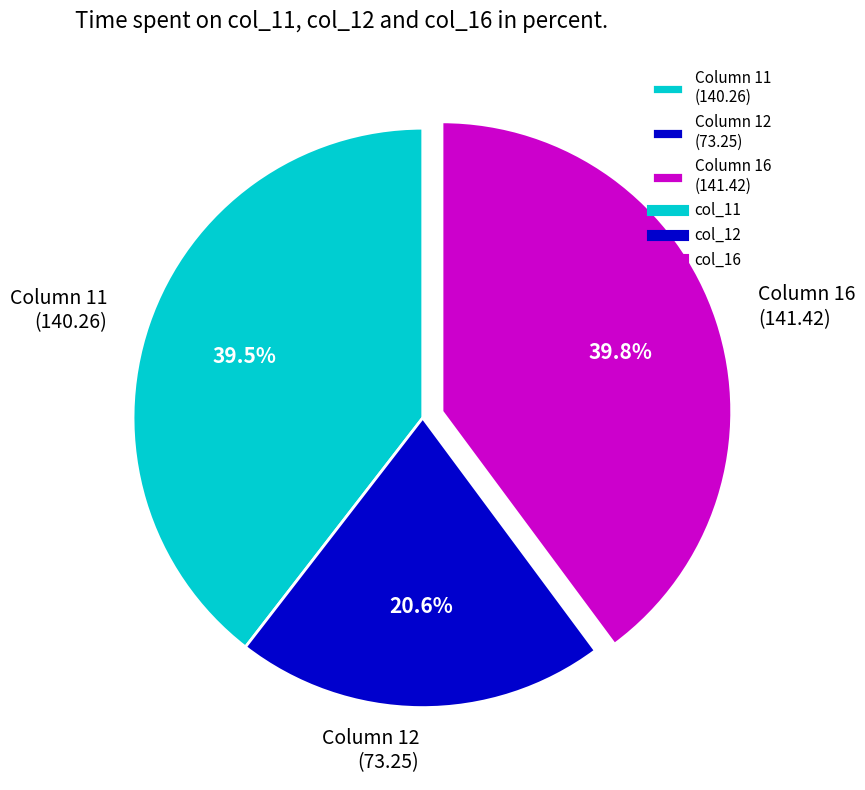

Is there a majority slice in this chart?

No